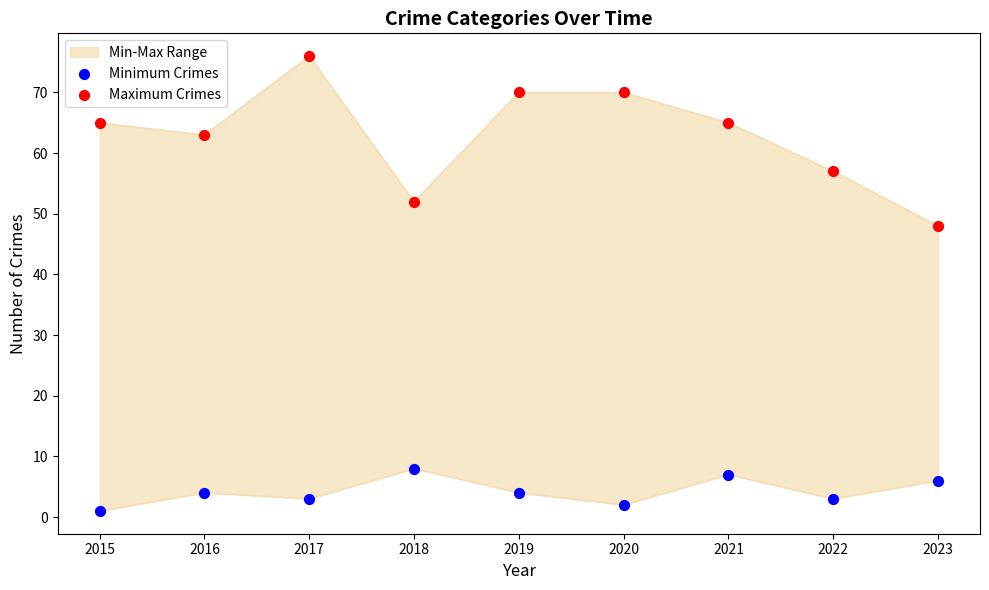

Which series contains the lowest Y value?

Minimum Crimes